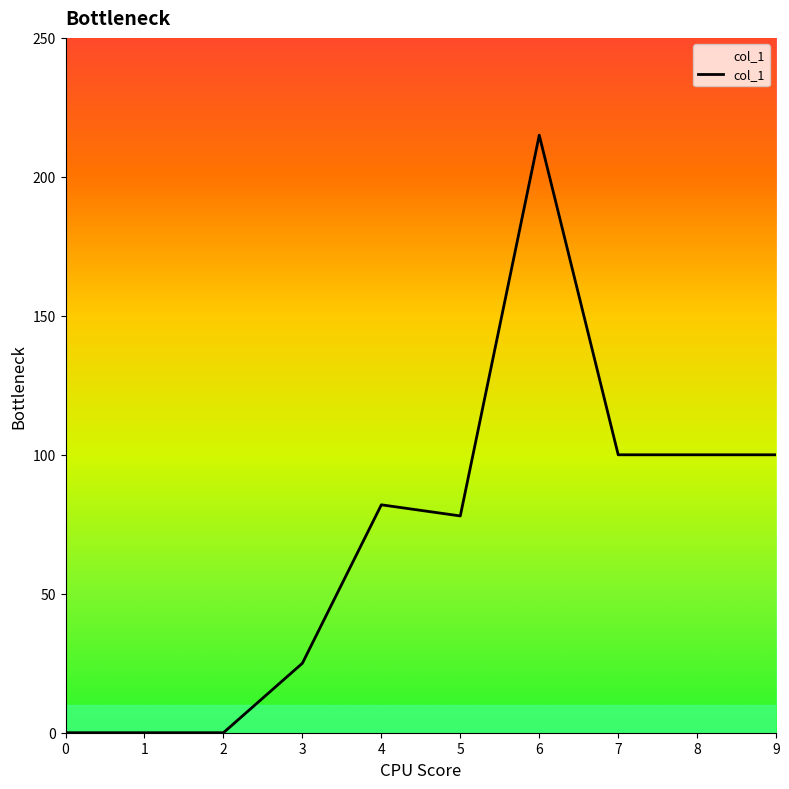

How many categories are shown in the chart?

10